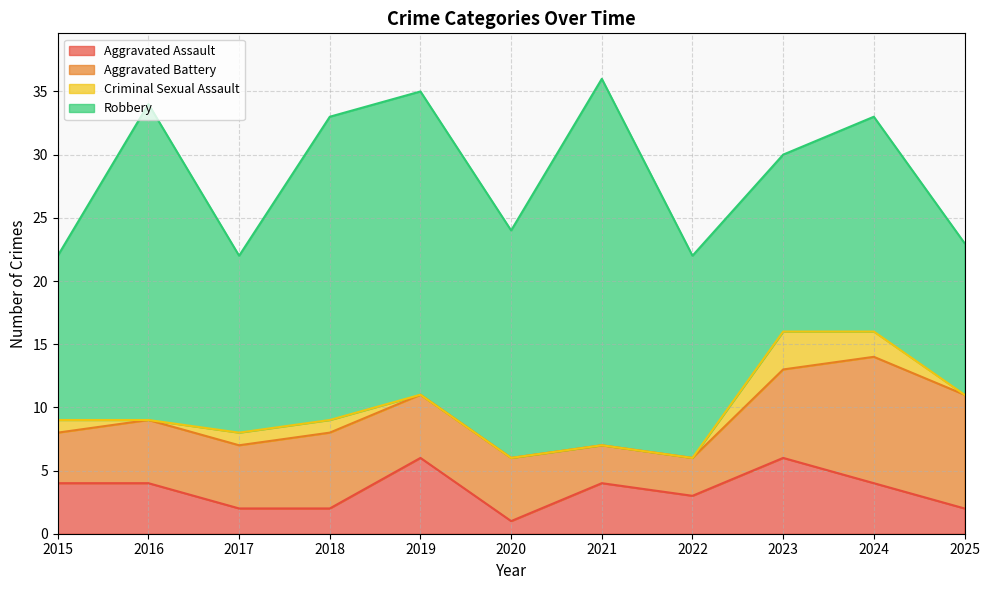

How many intersections are there between Aggravated Battery and Aggravated Assault?

3